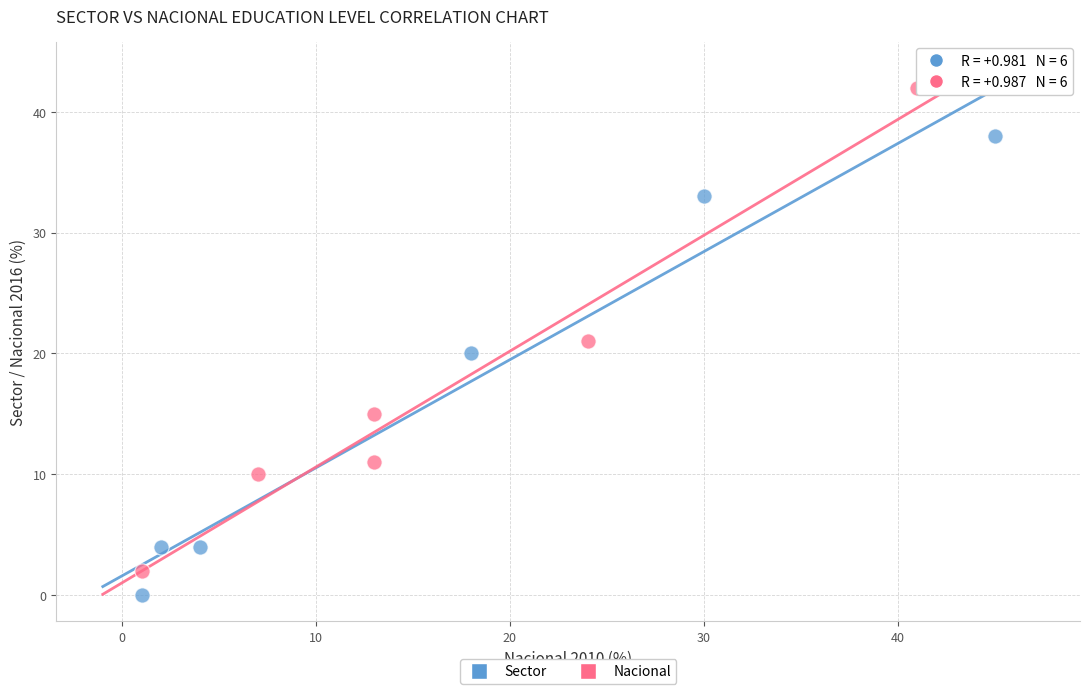

Which series contains the highest Y value?

Nacional